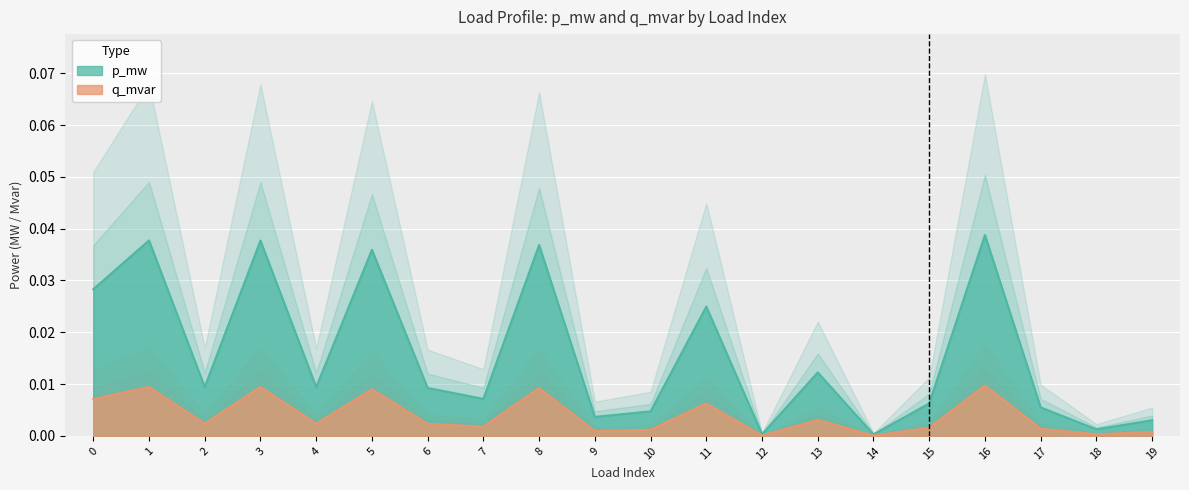

How many lines are shown in the chart?

2